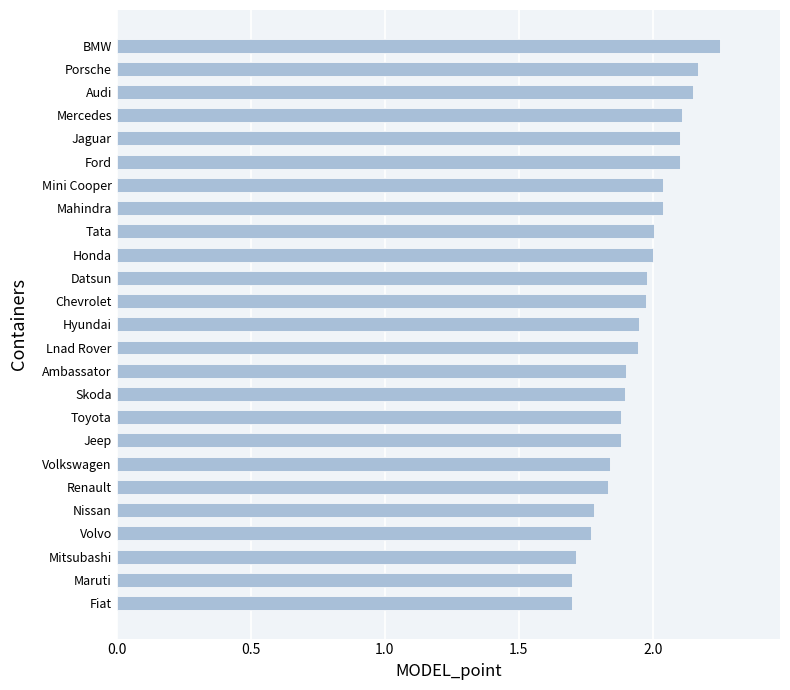

What is the smallest value displayed?

1.7